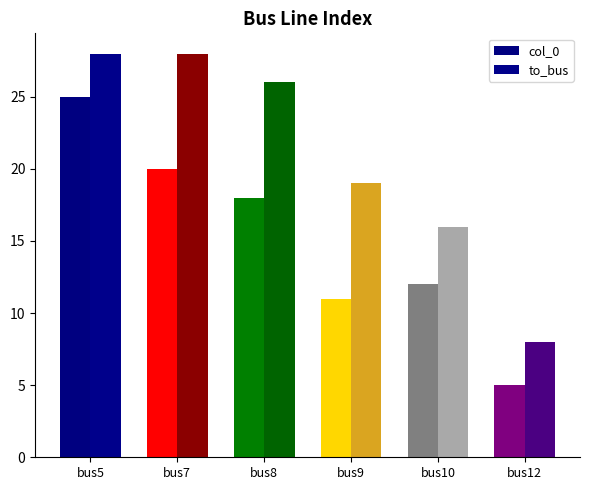

Which has a higher value, bus12 or bus10?

bus10